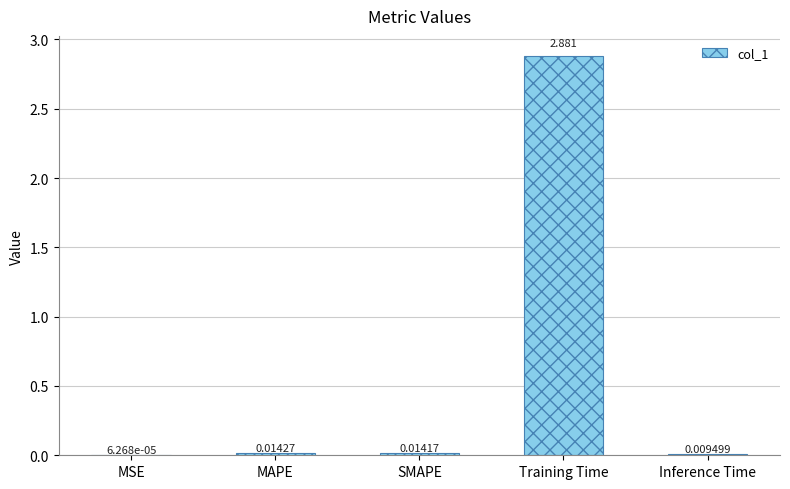

Where is the data nearest to the value 1?

MAPE